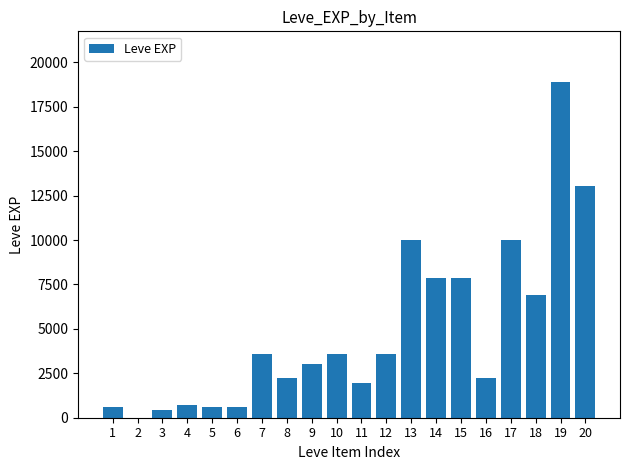

Reading right to left, transcribe all the data shown in this chart.

20=13040	19=18910	18=6880	17=9990	16=2230	15=7880	14=7880	13=9990	12=3600	11=1980	10=3600	9=3040	8=2230	7=3600	6=630	5=630	4=720	3=450	2=1	1=630